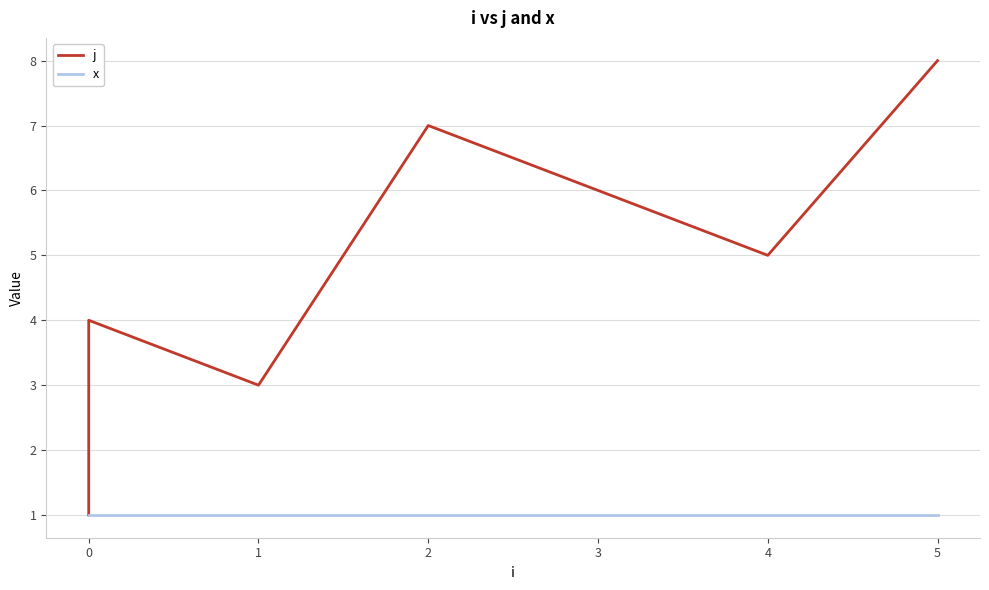

List the series in order of their peak value, lowest first.

x, j